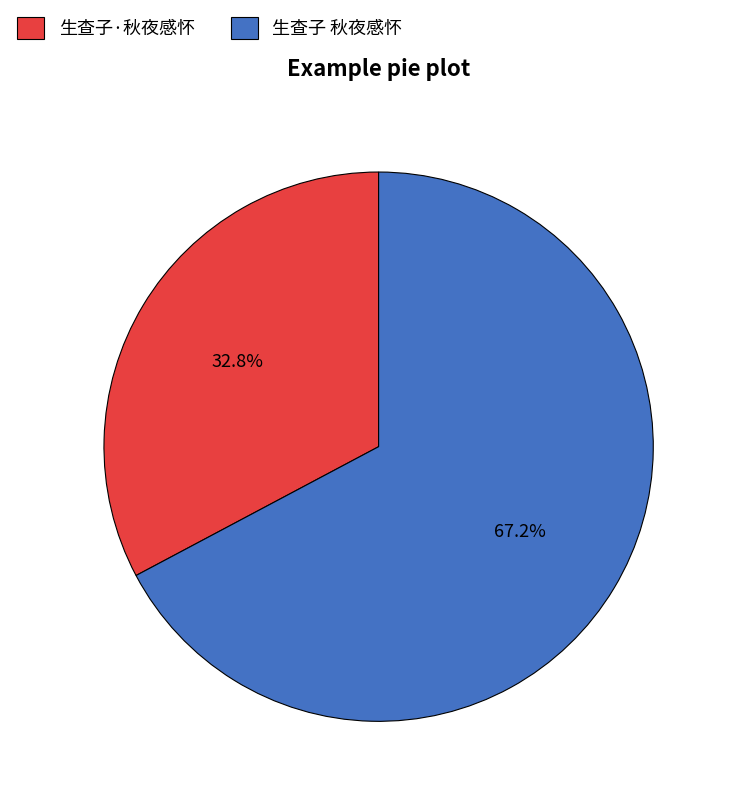

How many slices are in this pie chart?

2